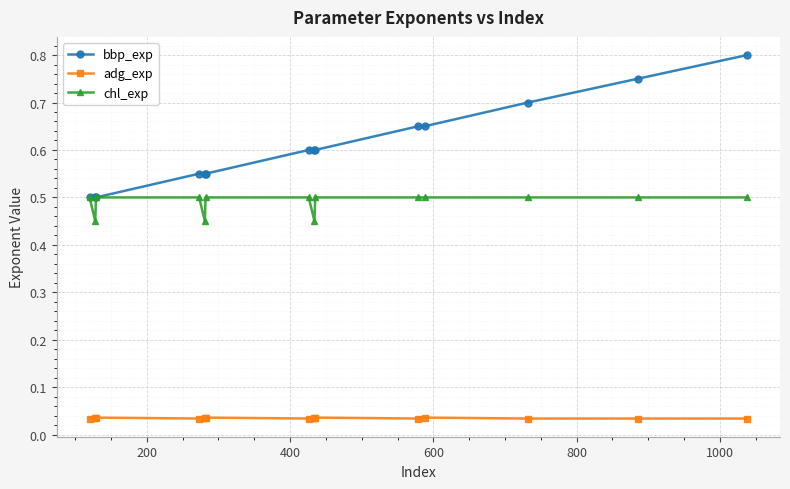

Rank the series by their maximum value, from lowest to highest.

adg_exp, chl_exp, bbp_exp